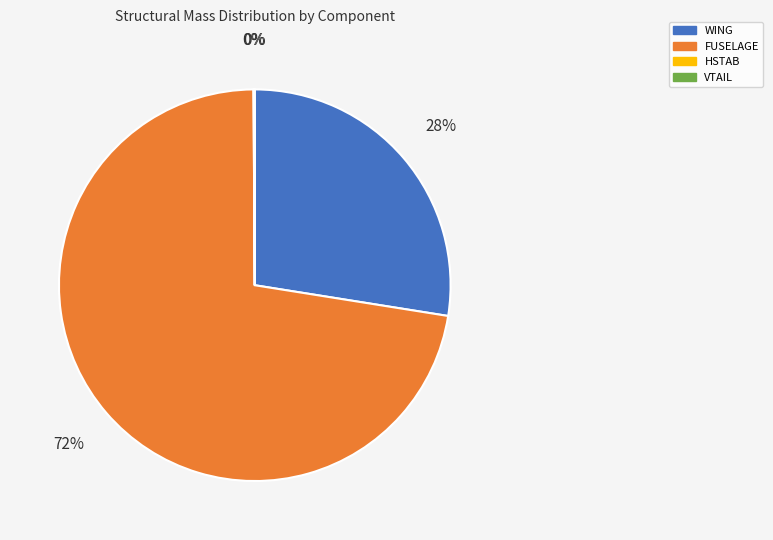

Does any single category account for the majority?

Yes